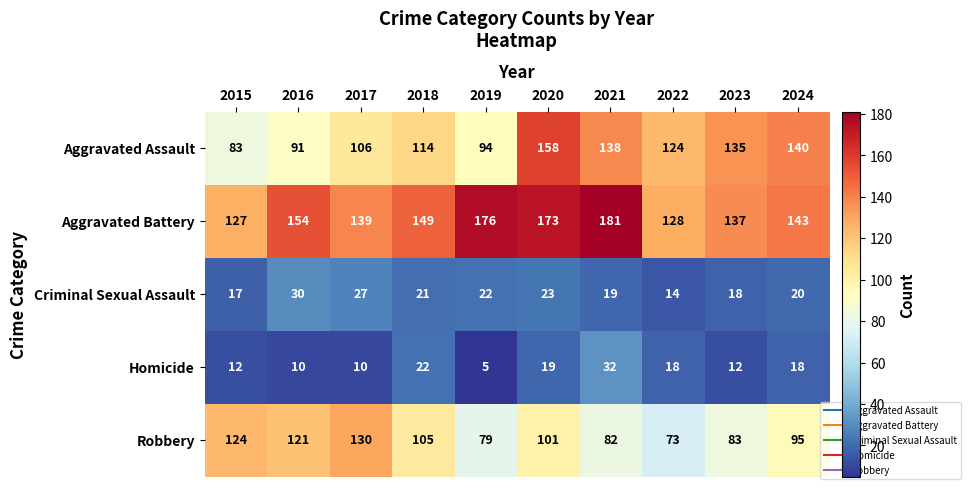

Which category has the highest value across all series?

2021